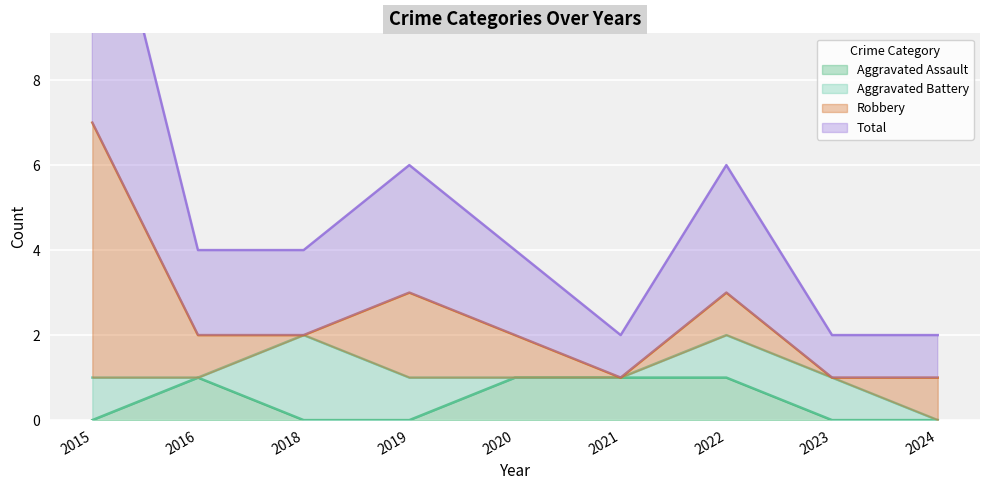

The Aggravated Assault series shows 0 at 2023. True or false?

True